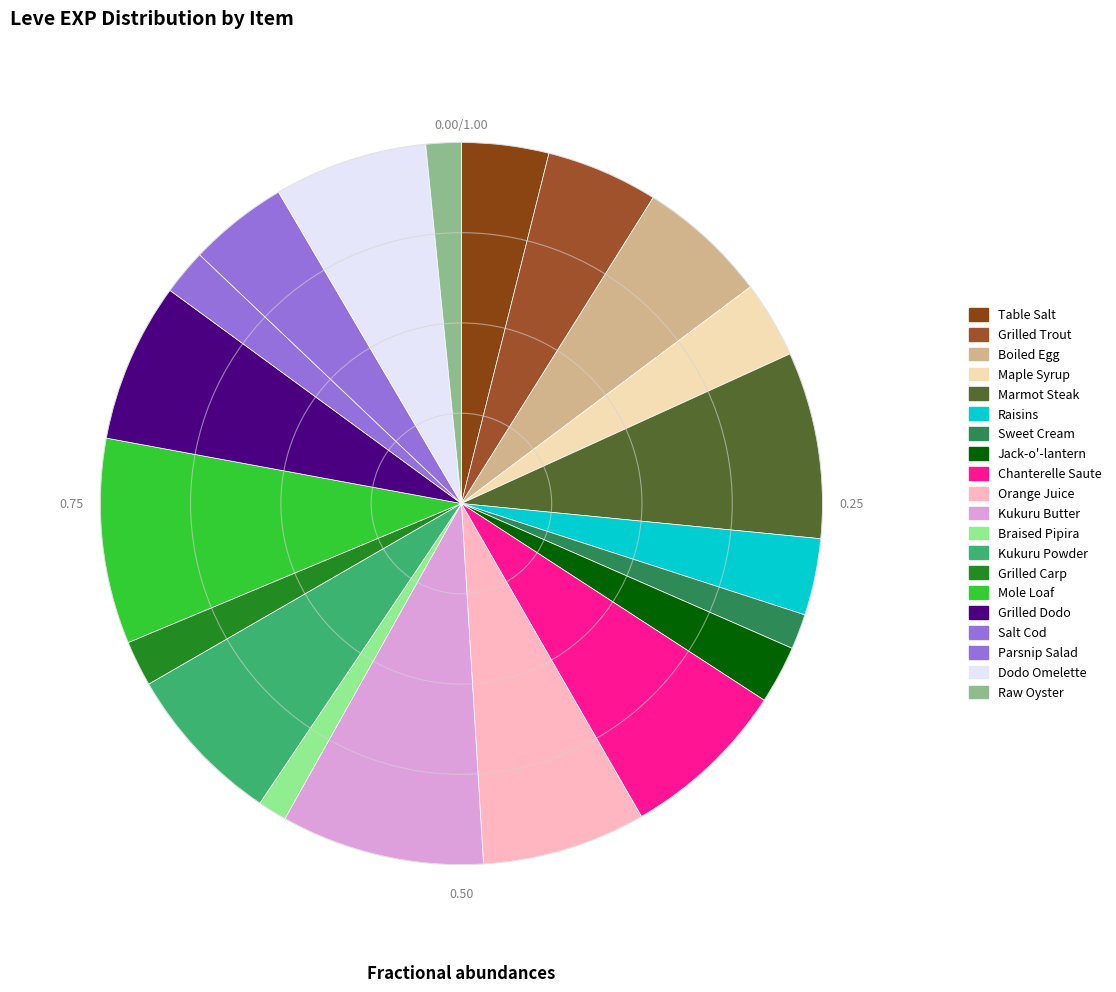

How many slices are in this pie chart?

20